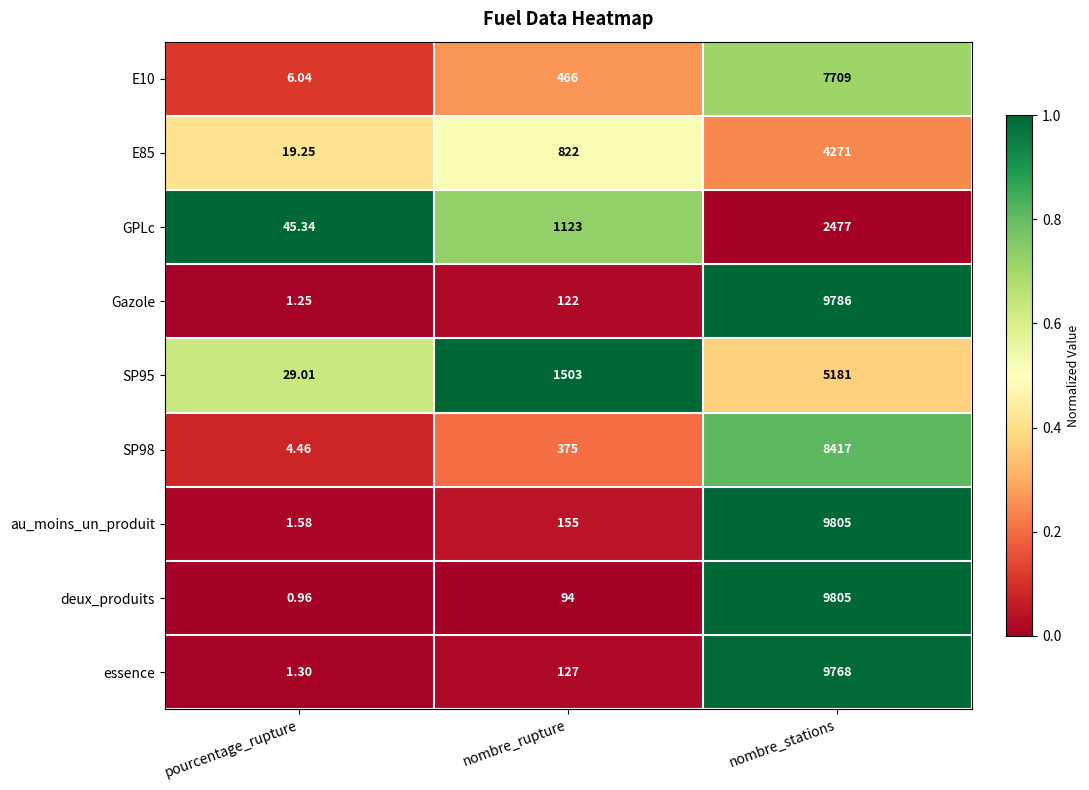

At nombre_rupture, list the series in order from smallest to largest.

deux_produits, Gazole, essence, au_moins_un_produit, SP98, E10, E85, GPLc, SP95